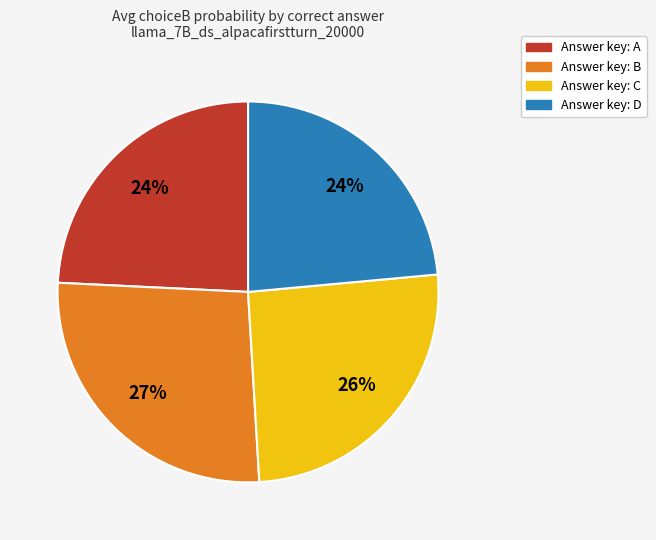

To the nearest percent, what is the average slice percentage?

25%